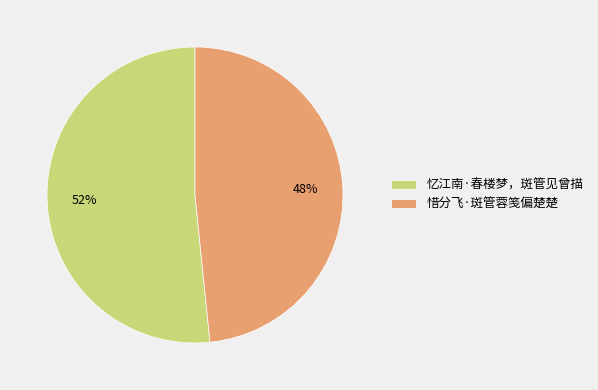

The 忆江南·春楼梦，斑管见曾描 slice represents 46% of the pie. True or false?

False